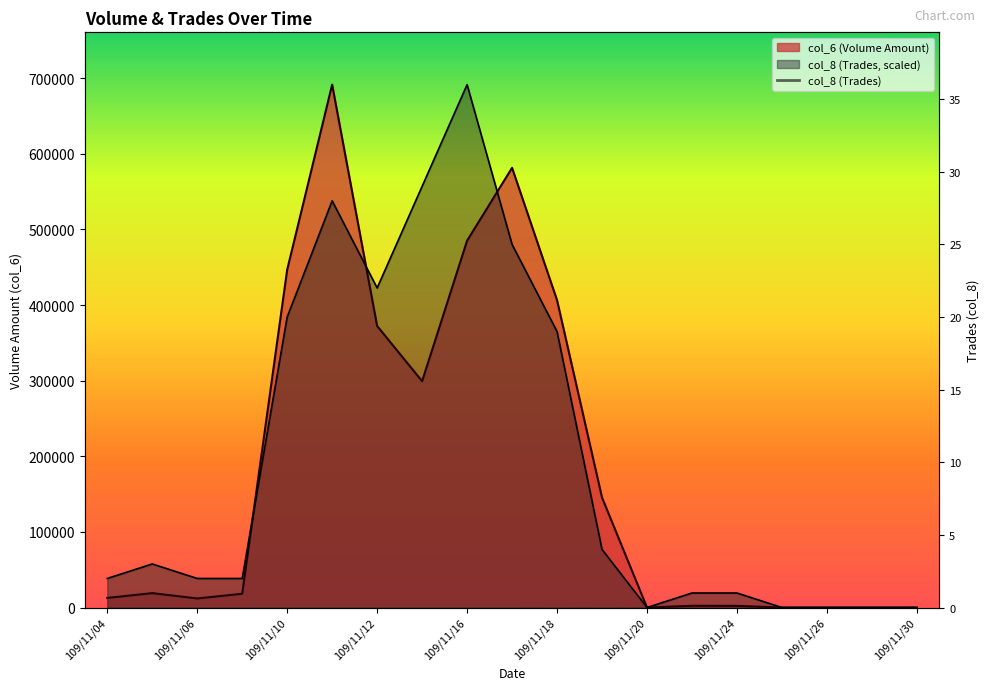

True or false: col_8 has a value of -300364.4 at 109/11/25.

False